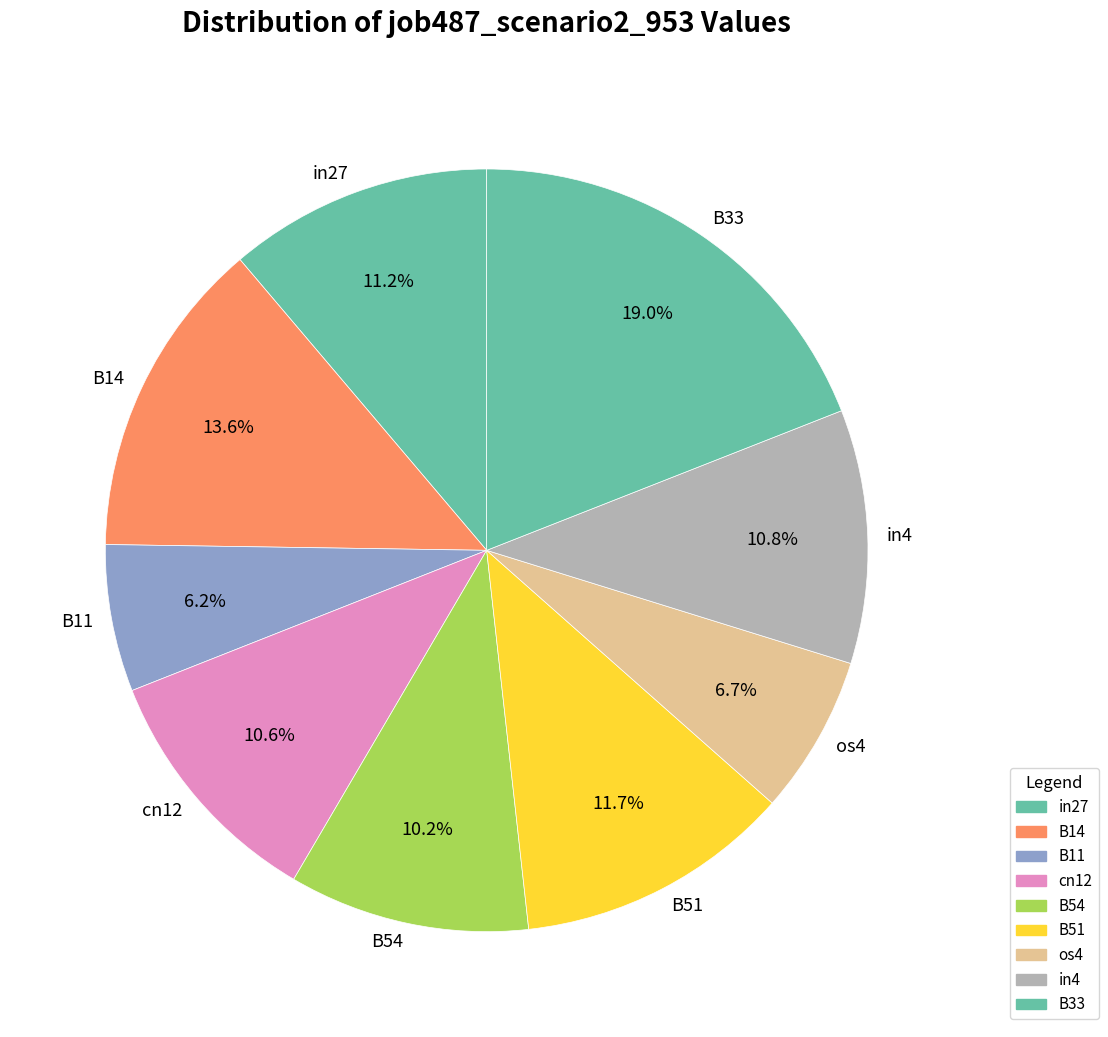

Approximately how many times larger is the value at cn12 compared to B33?

0.6